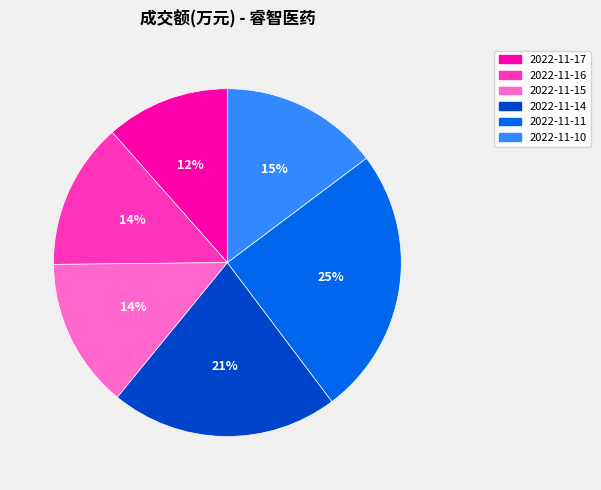

Which slice is the smallest?

2022-11-17